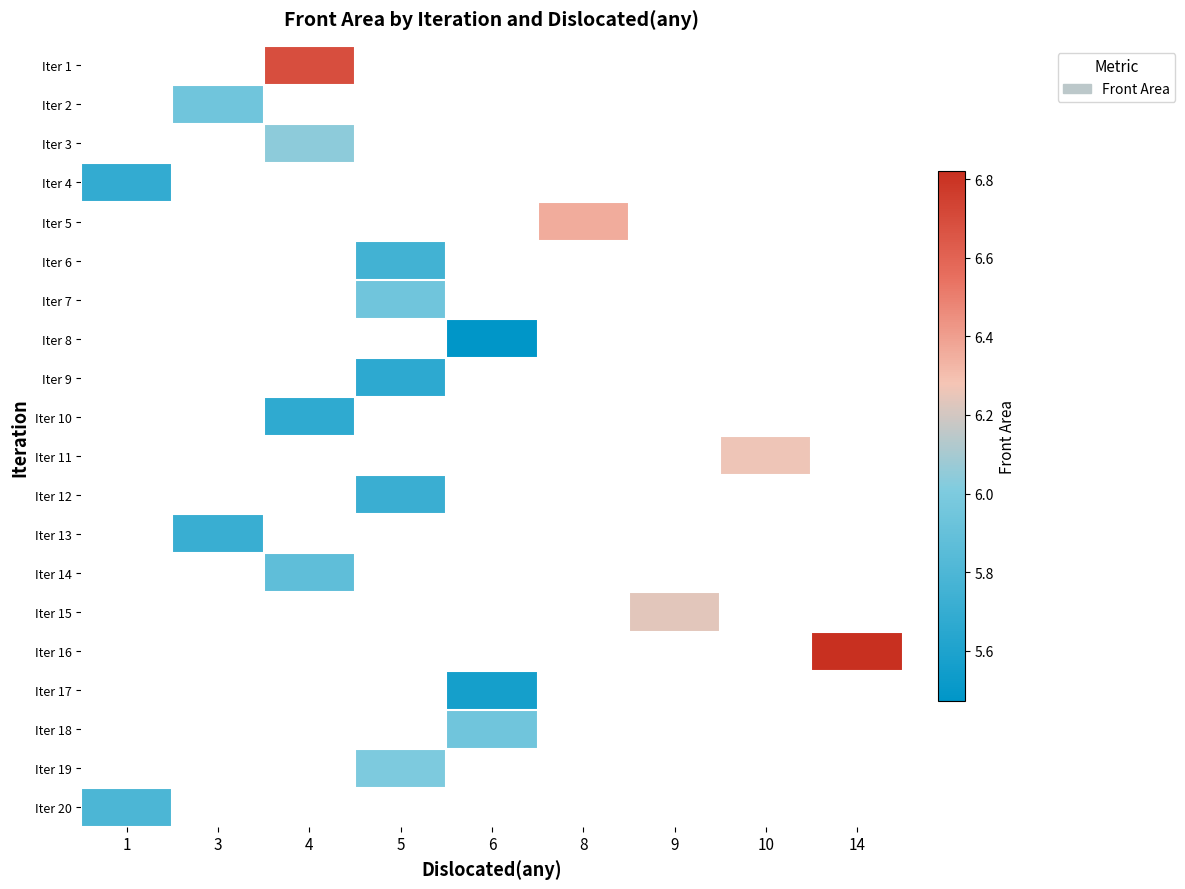

How many distinct data groups are displayed?

20